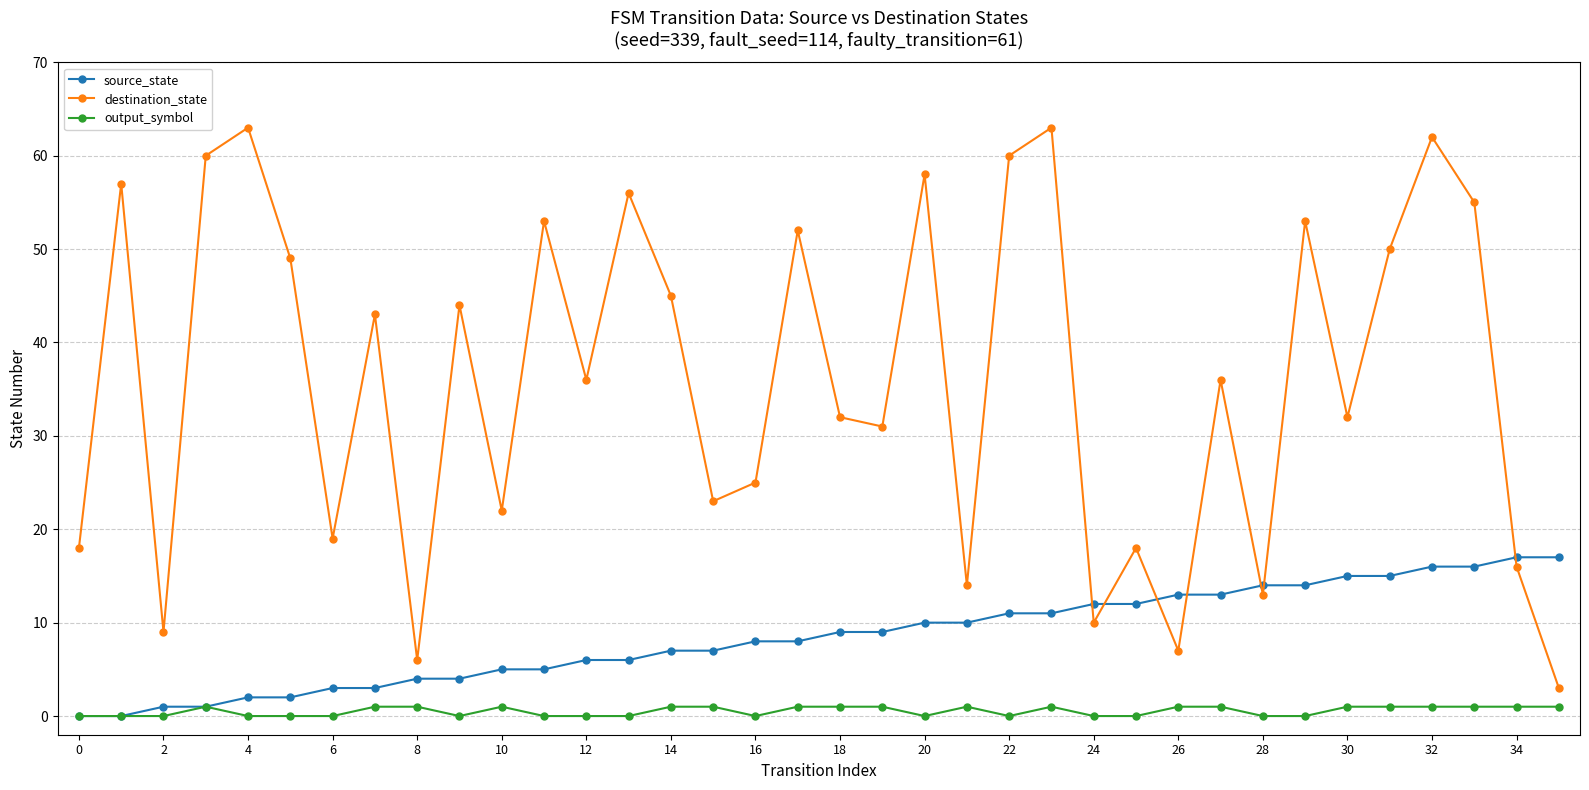

Rank the series by their maximum value, from highest to lowest.

destination_state, source_state, output_symbol